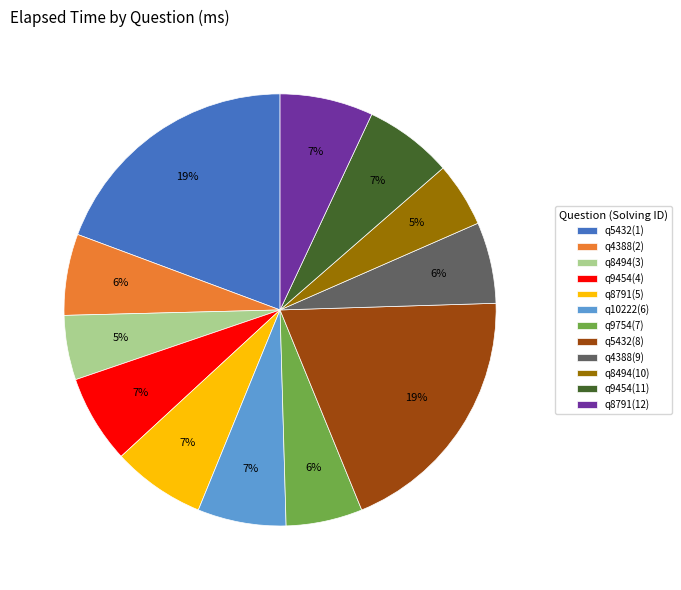

Is there any slice that represents more than half of the pie?

No